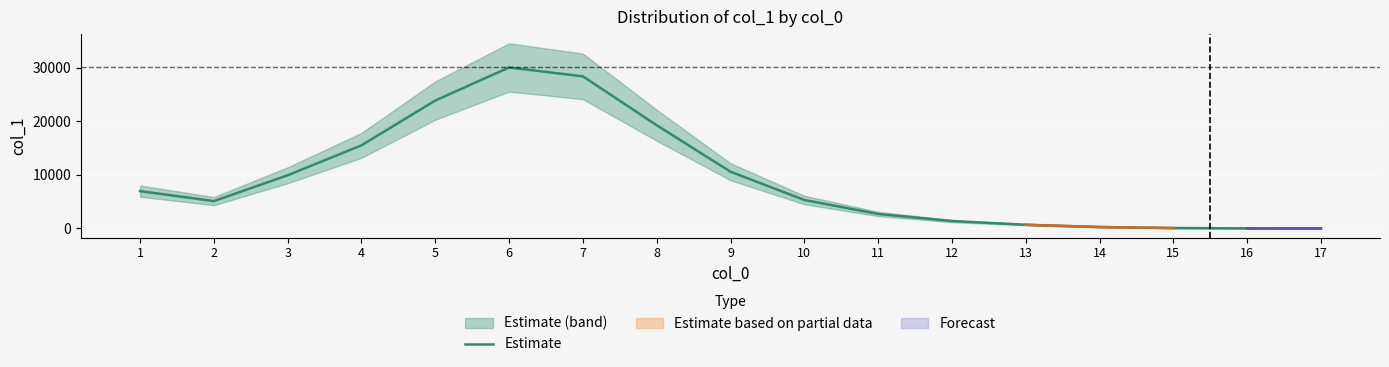

How many interior local valleys (lower than both neighbors) does the data have?

1